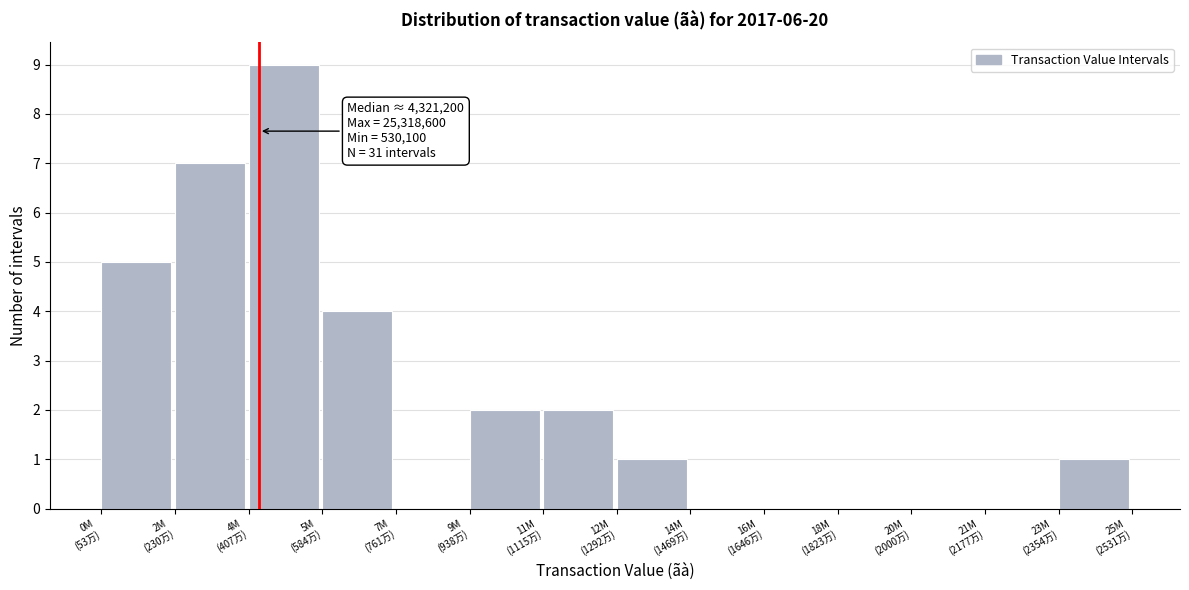

What is the sum of all values?

31